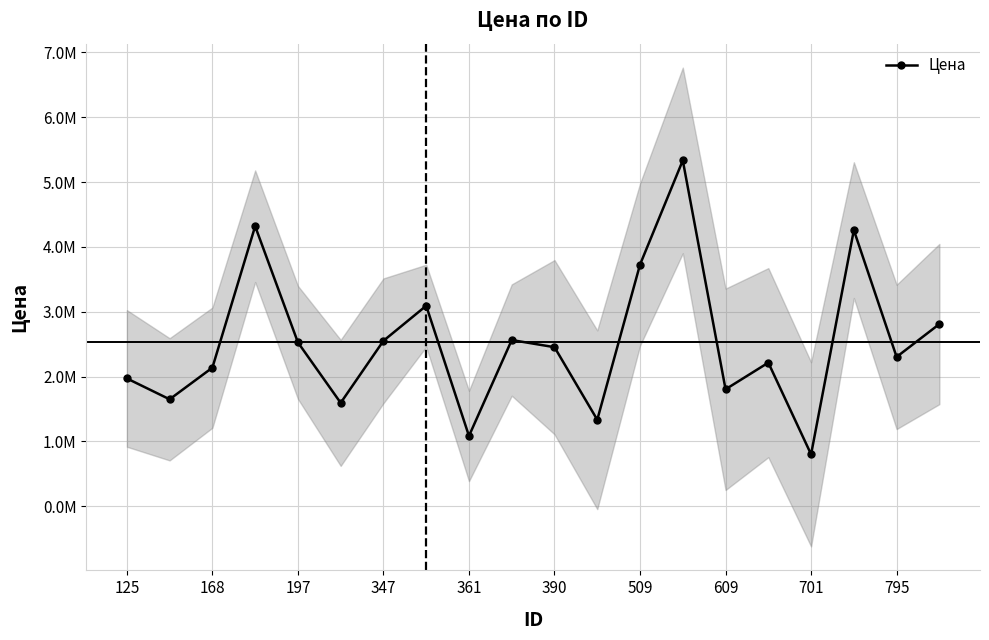

Is this an area chart (filled region under the line)?

No